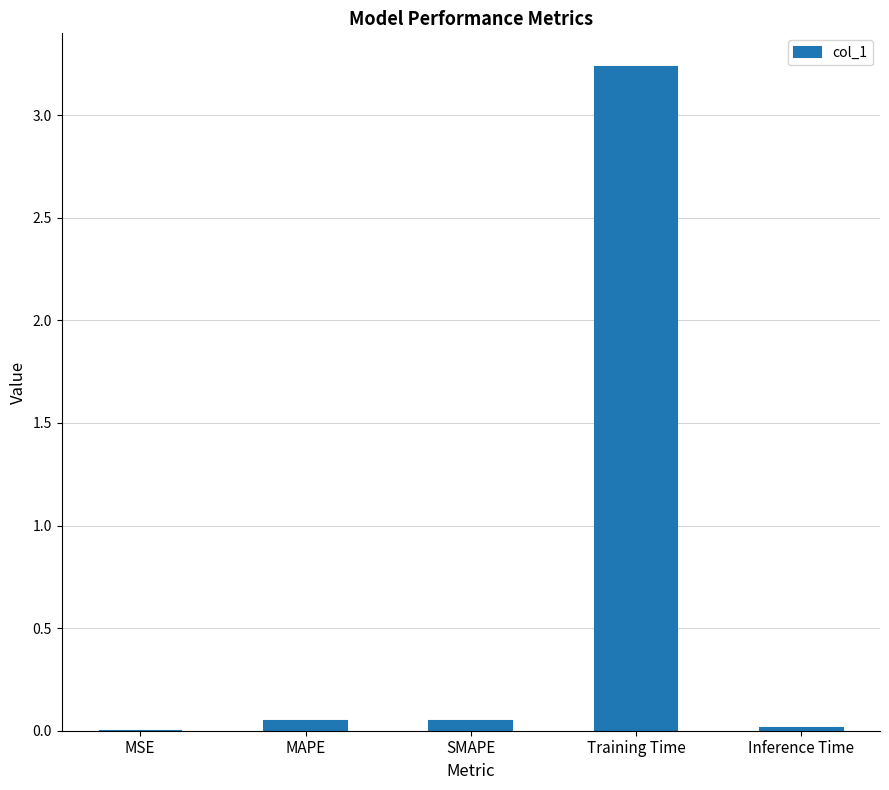

The value at Training Time is 1.6. True or false?

False